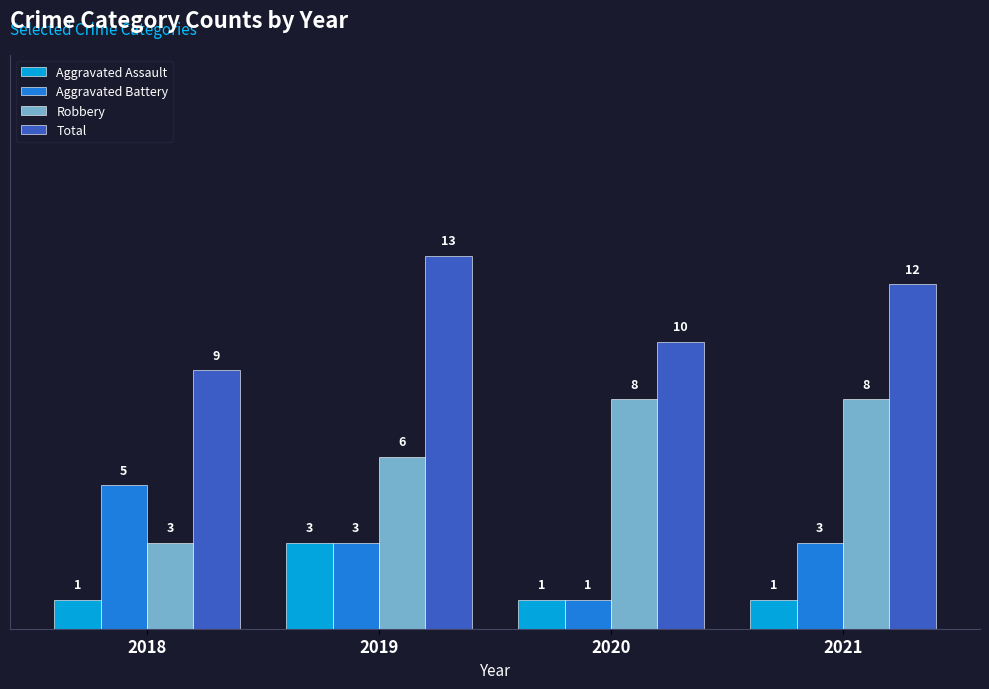

What value does the Total series have at 2019?

13